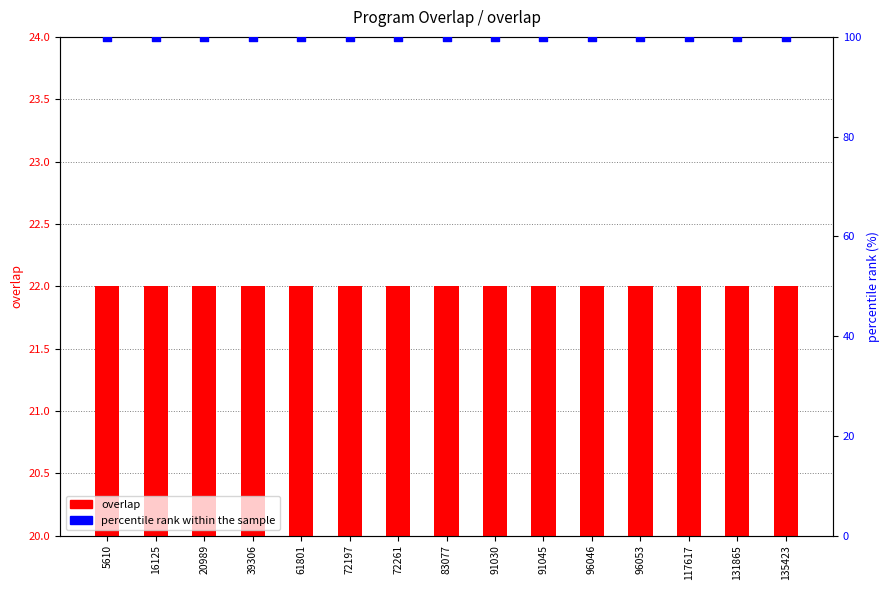

Which series contains the highest Y value?

percentile rank within the sample